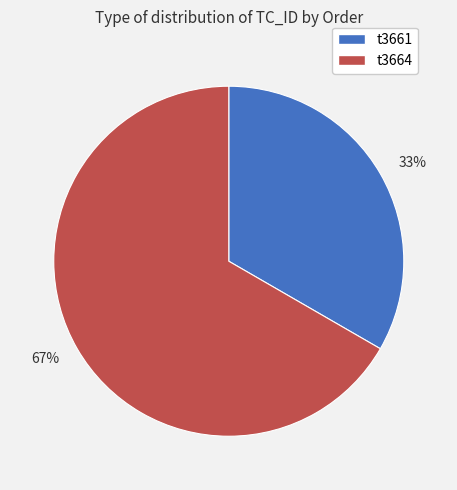

Which slice represents more than half of the pie?

67%